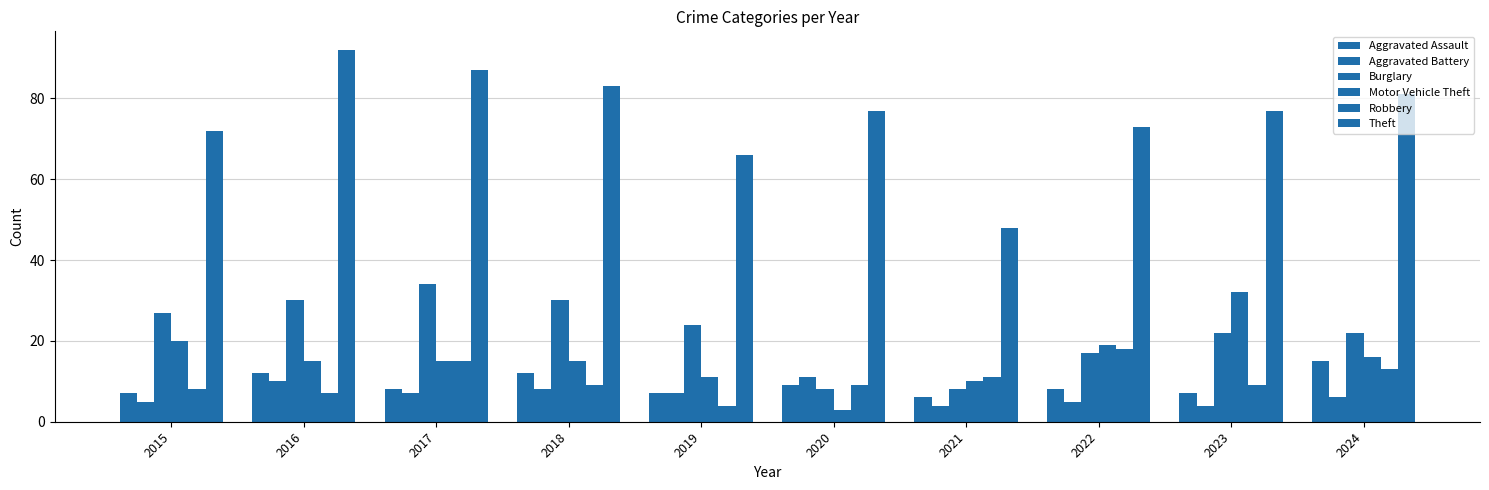

Reading left to right, transcribe all the data shown in this chart.

Aggravated Assault: 7	12	8	12	7	9	6	8	7	15
Aggravated Battery: 5	10	7	8	7	11	4	5	4	6
Burglary: 27	30	34	30	24	8	8	17	22	22
Motor Vehicle Theft: 20	15	15	15	11	3	10	19	32	16
Robbery: 8	7	15	9	4	9	11	18	9	13
Theft: 72	92	87	83	66	77	48	73	77	81